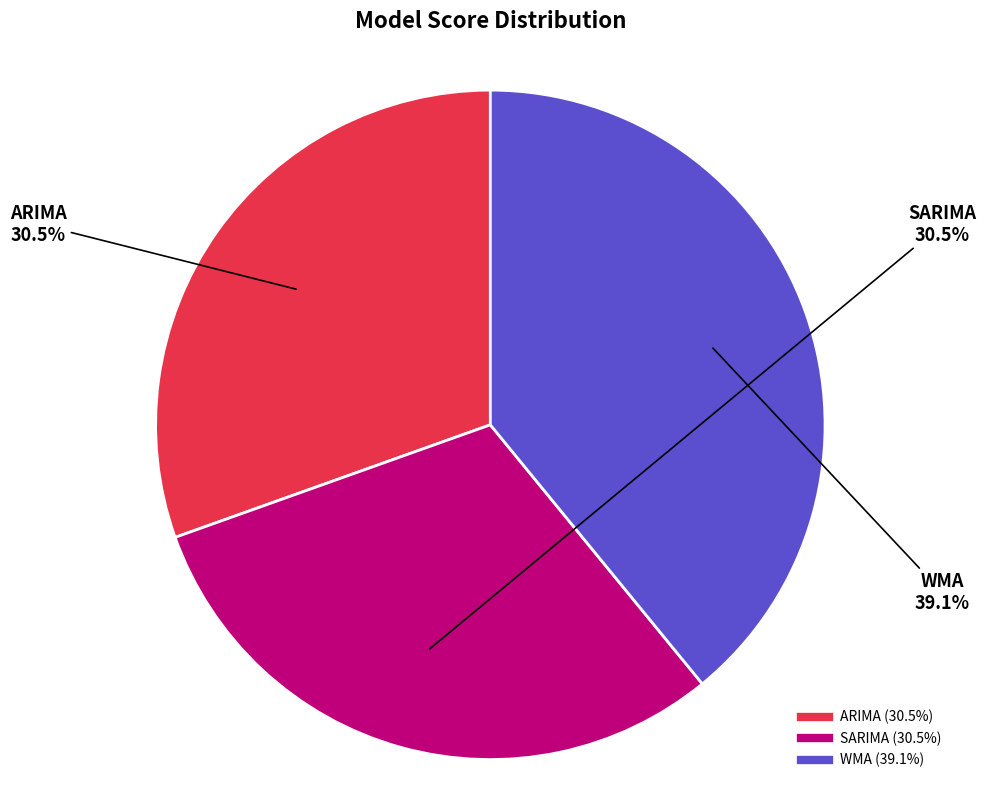

What is the total percentage of ARIMA and SARIMA?

60.9%